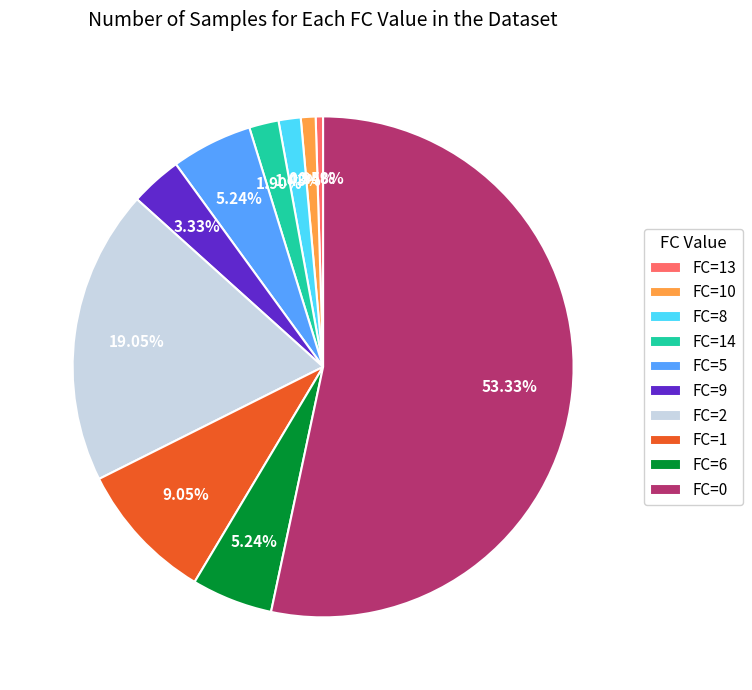

Approximately how many times larger is the value at FC=8 compared to FC=6?

0.3